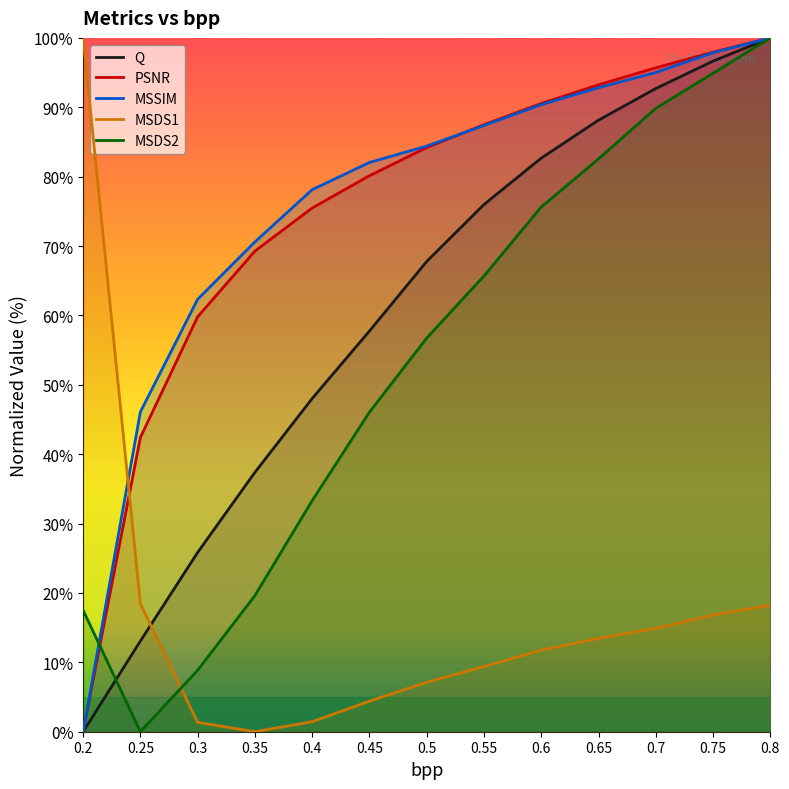

True or false: MSDS1 has a value of 7.6 at 0.45.

False